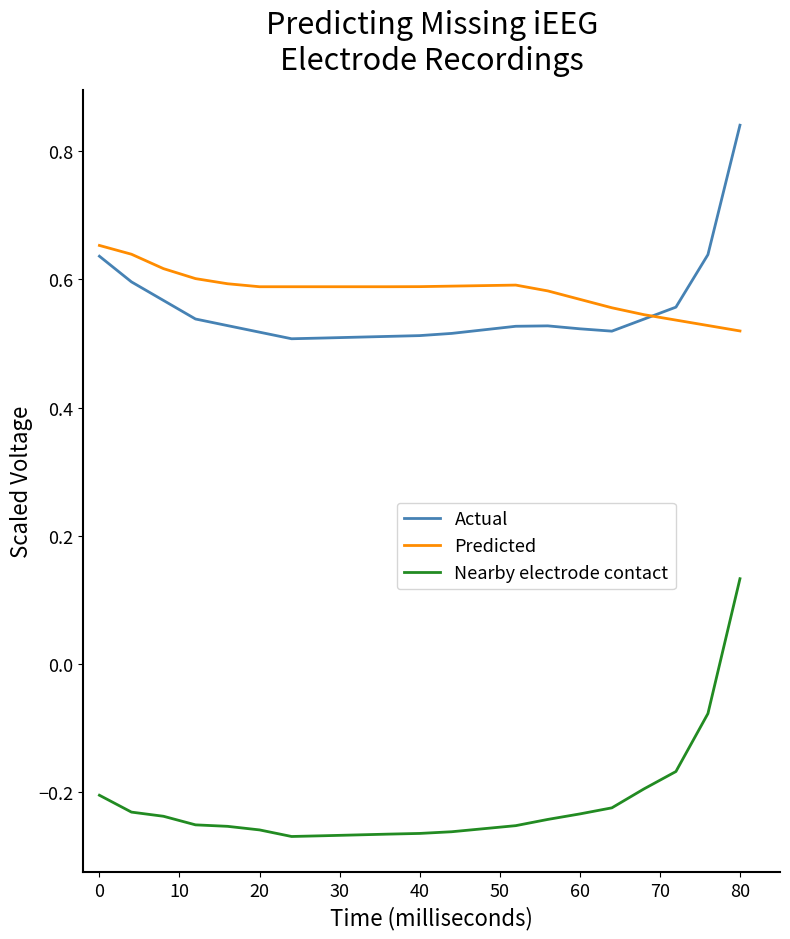

Does the chart display data point markers on the line(s)?

No